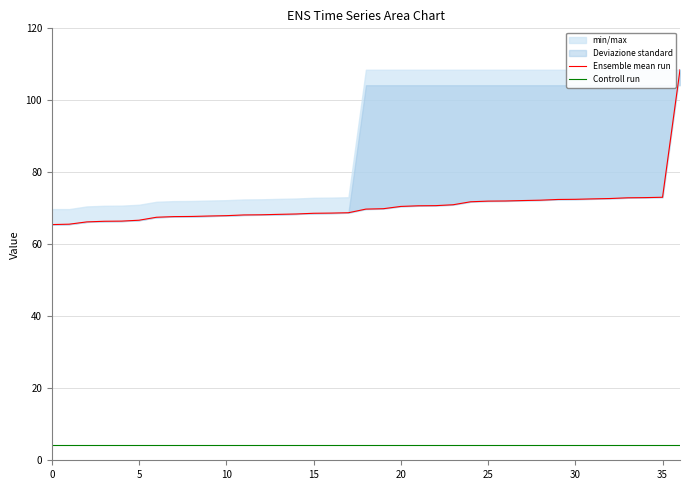

How many lines are shown in the chart?

2